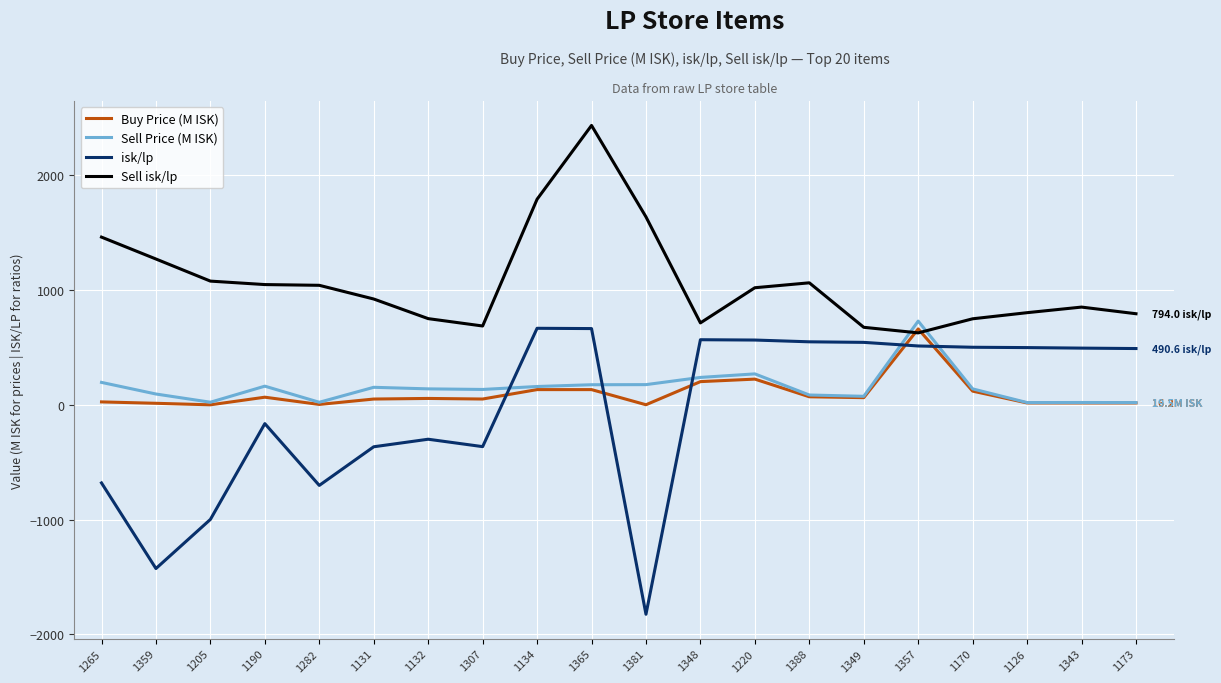

At which label is isk/lp closest to -579?

1265